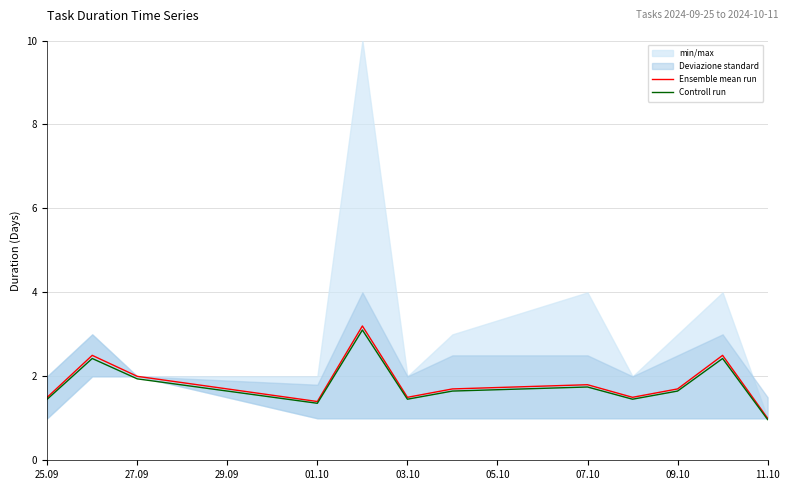

What is the difference between the Ensemble mean run values at 03.10 and 07.10?

0.3